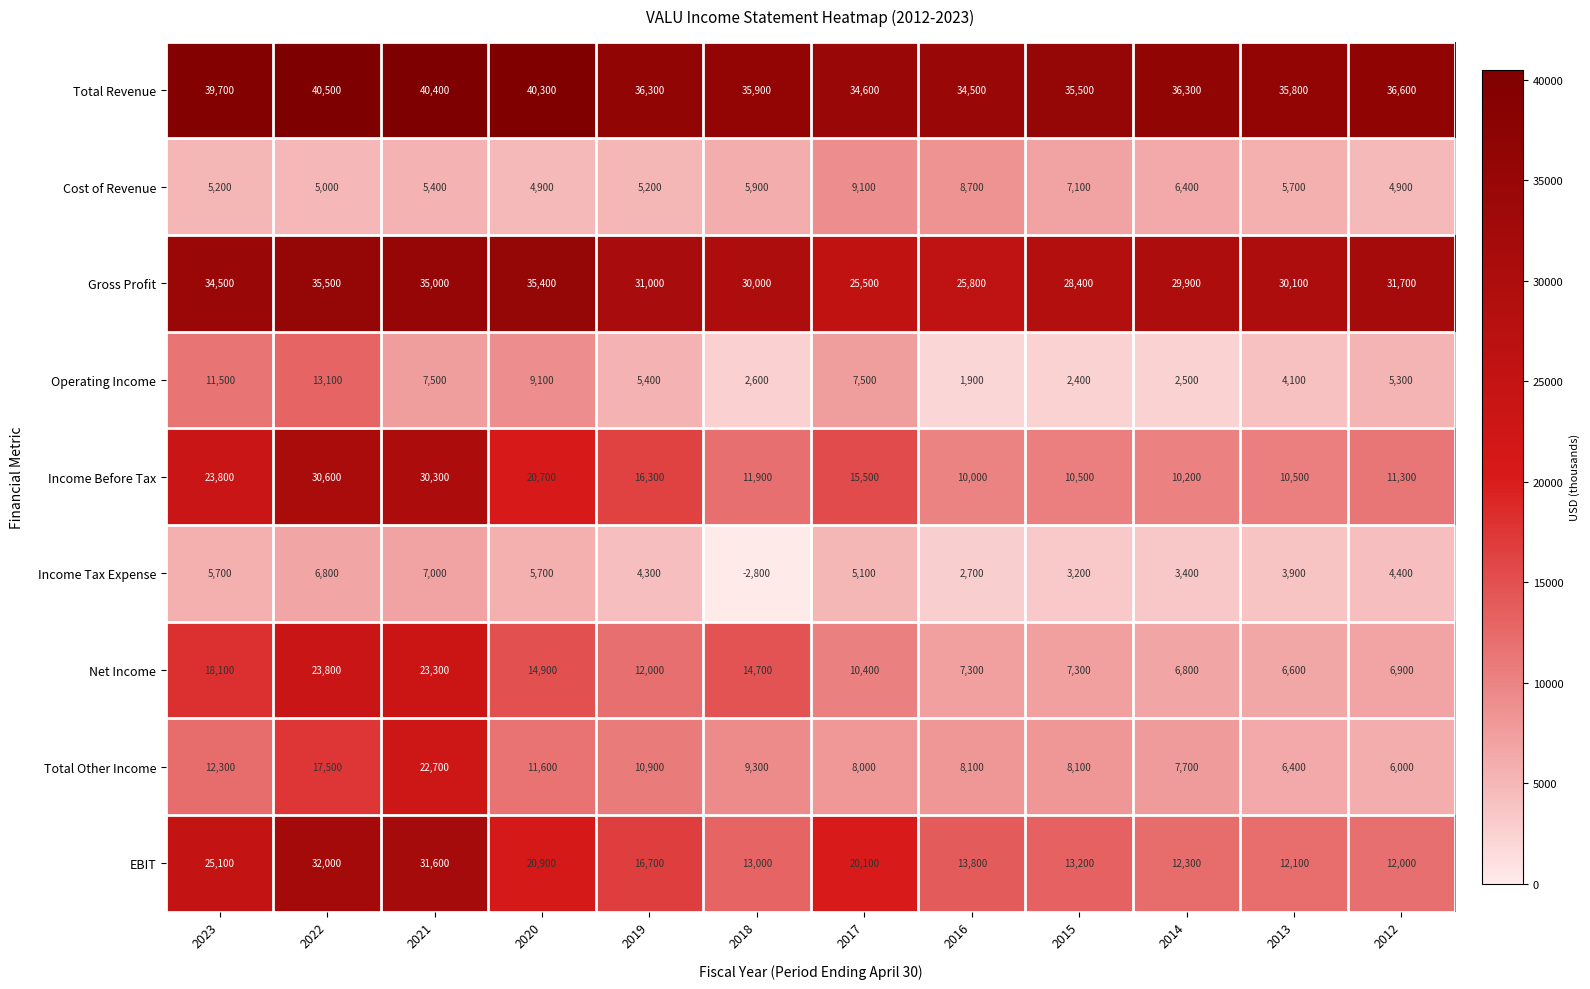

Which series has the largest range (max minus min)?

Income Before Tax